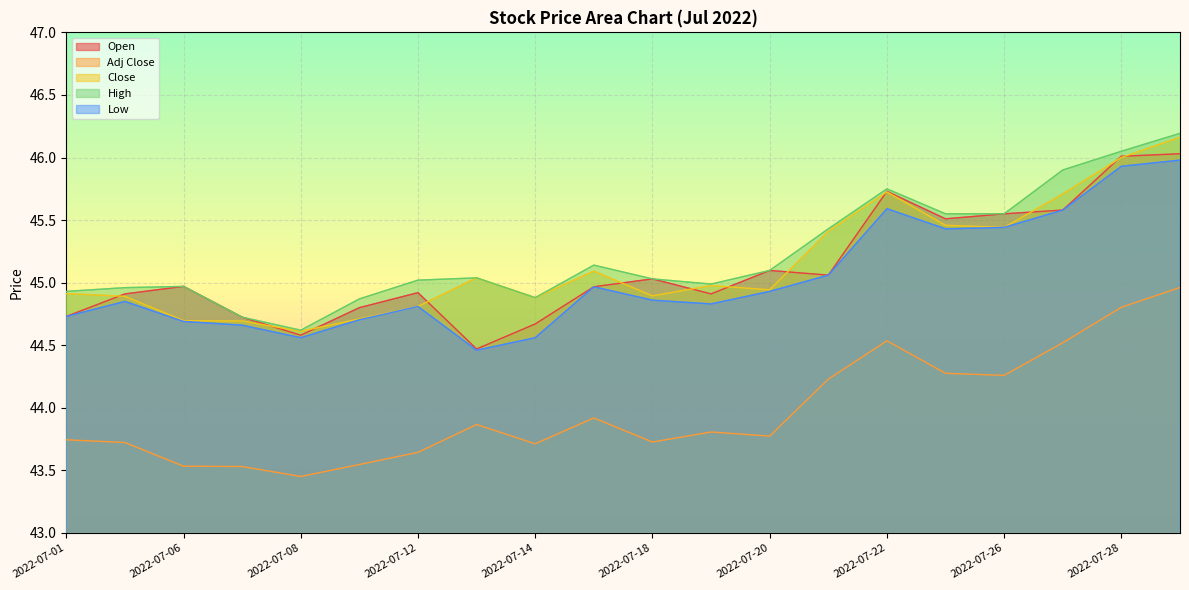

How many distinct data groups are displayed?

5